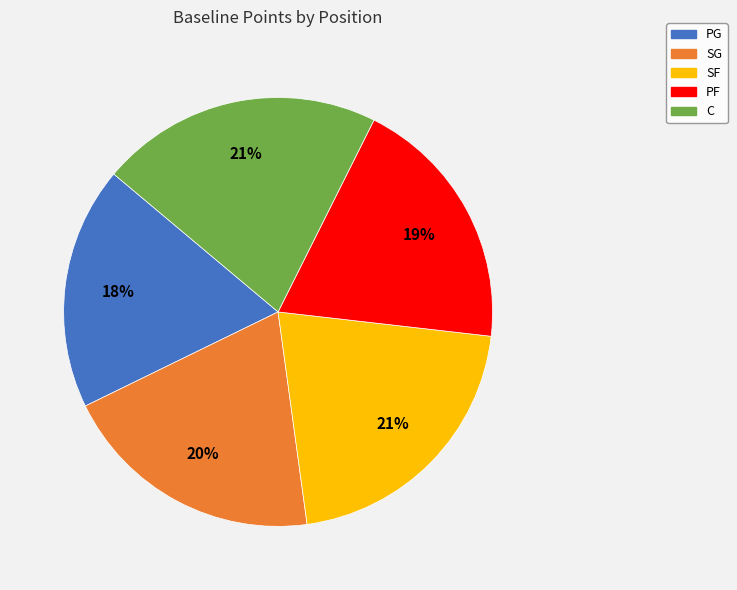

Is it true that C is 11% of the pie?

False